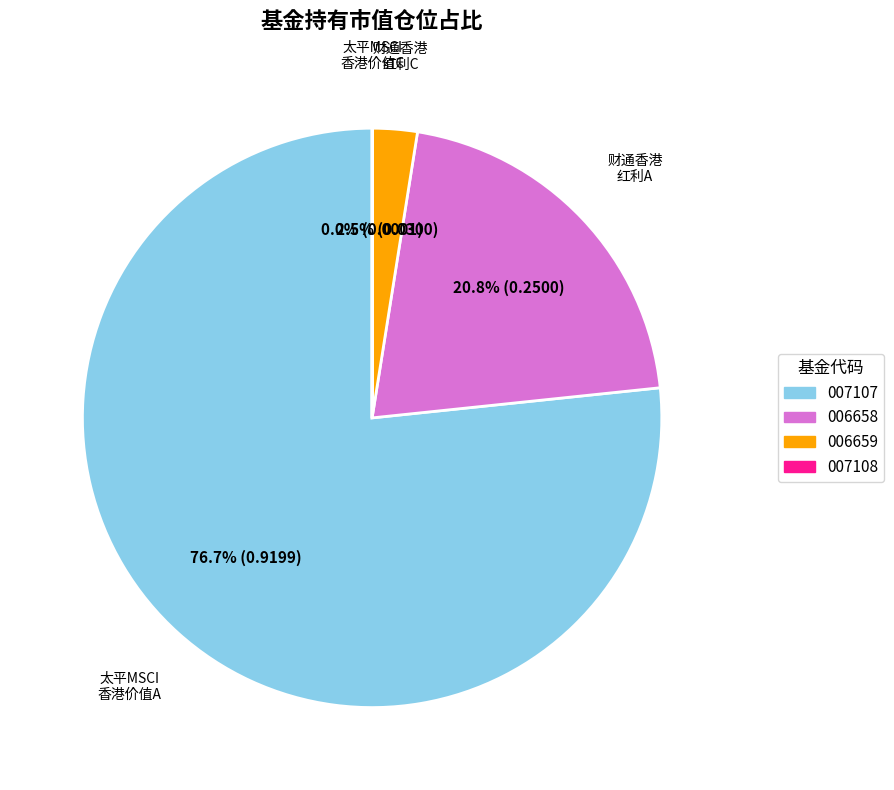

Is there a majority slice in this chart?

Yes